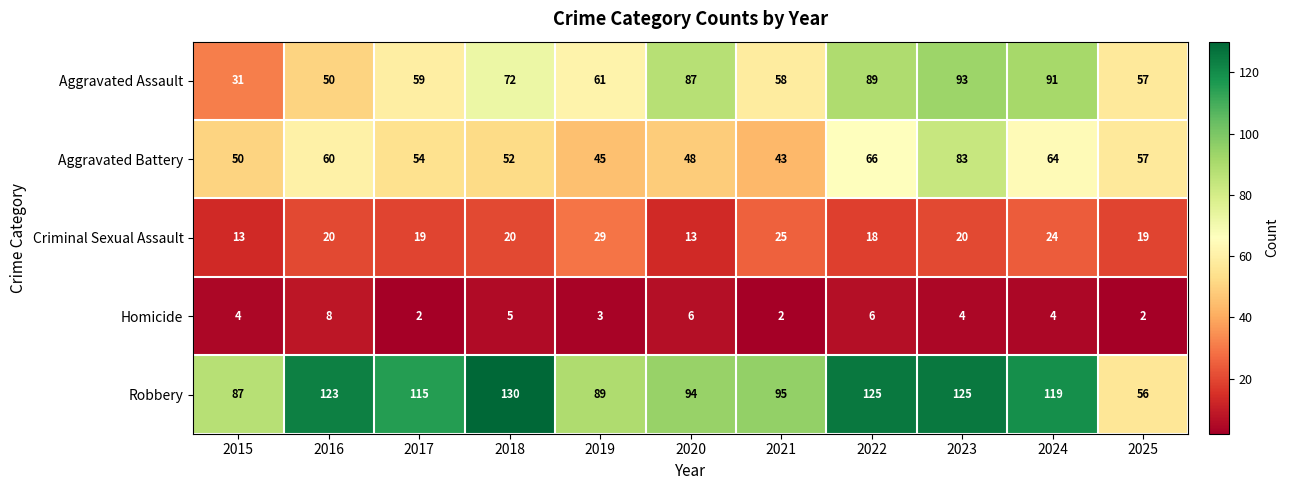

Is it true that Criminal Sexual Assault equals 7 at 2023?

False